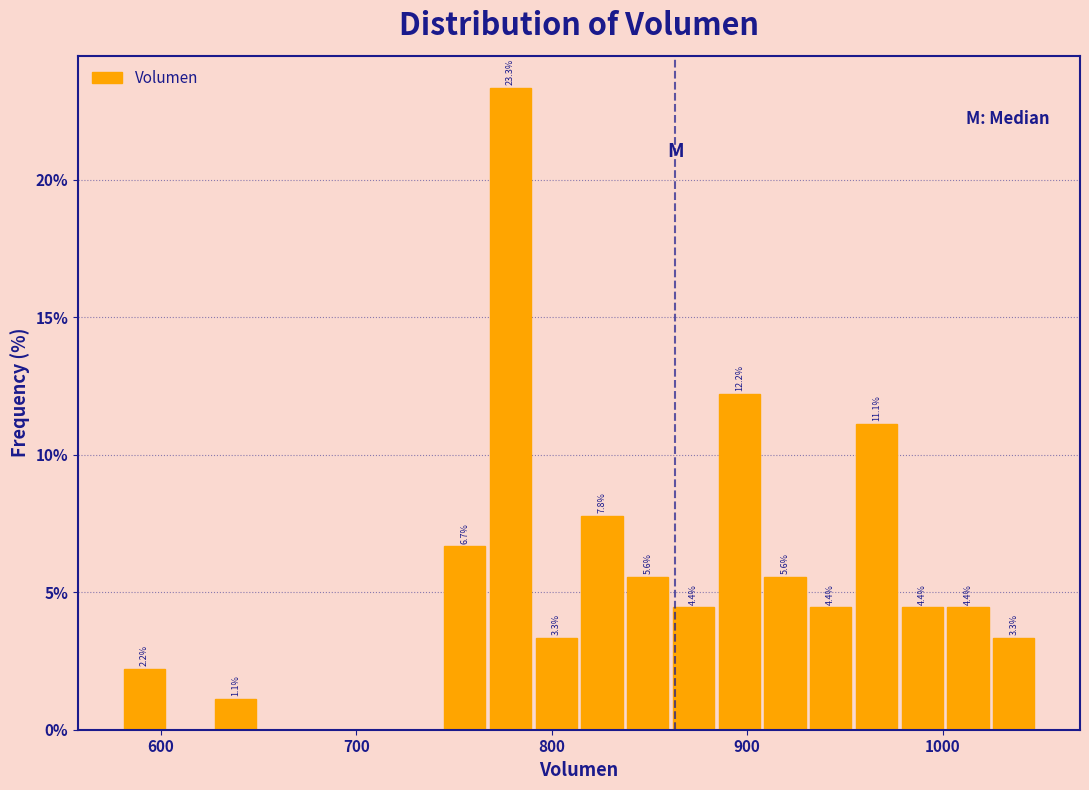

Around what value on the x-axis is the tallest bar? Give the approximate position of its centre, as read against the axis.

780